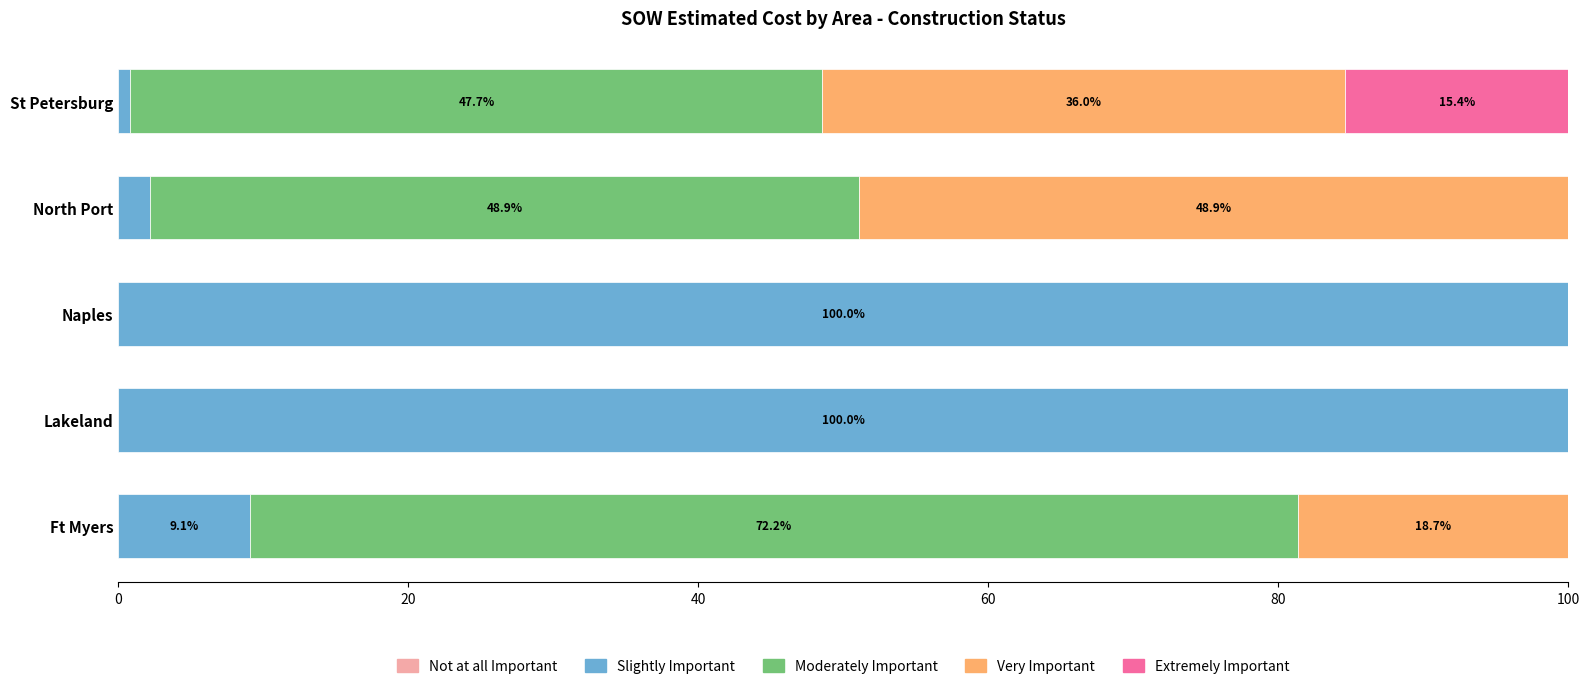

What is the approximate value of Slightly Important at Ft Myers?

9.1